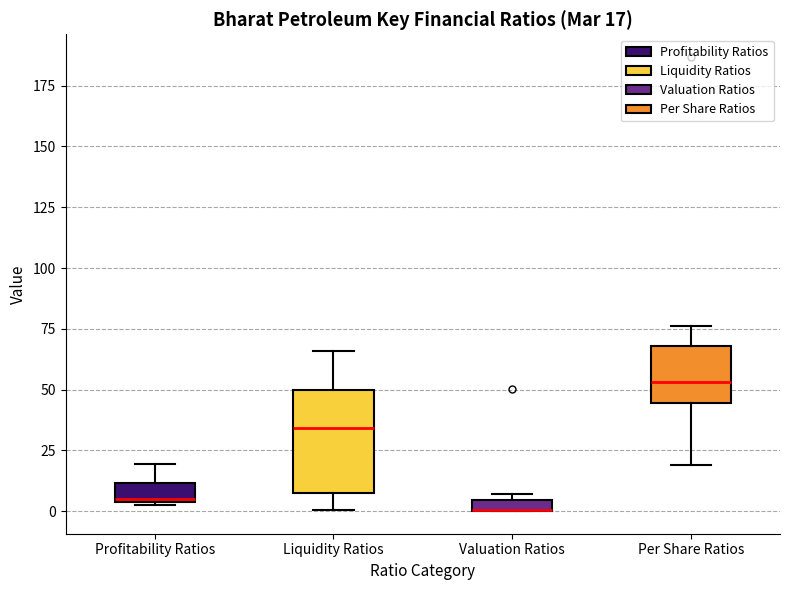

Which box is the tallest, from its lower edge to its upper edge?

Liquidity Ratios